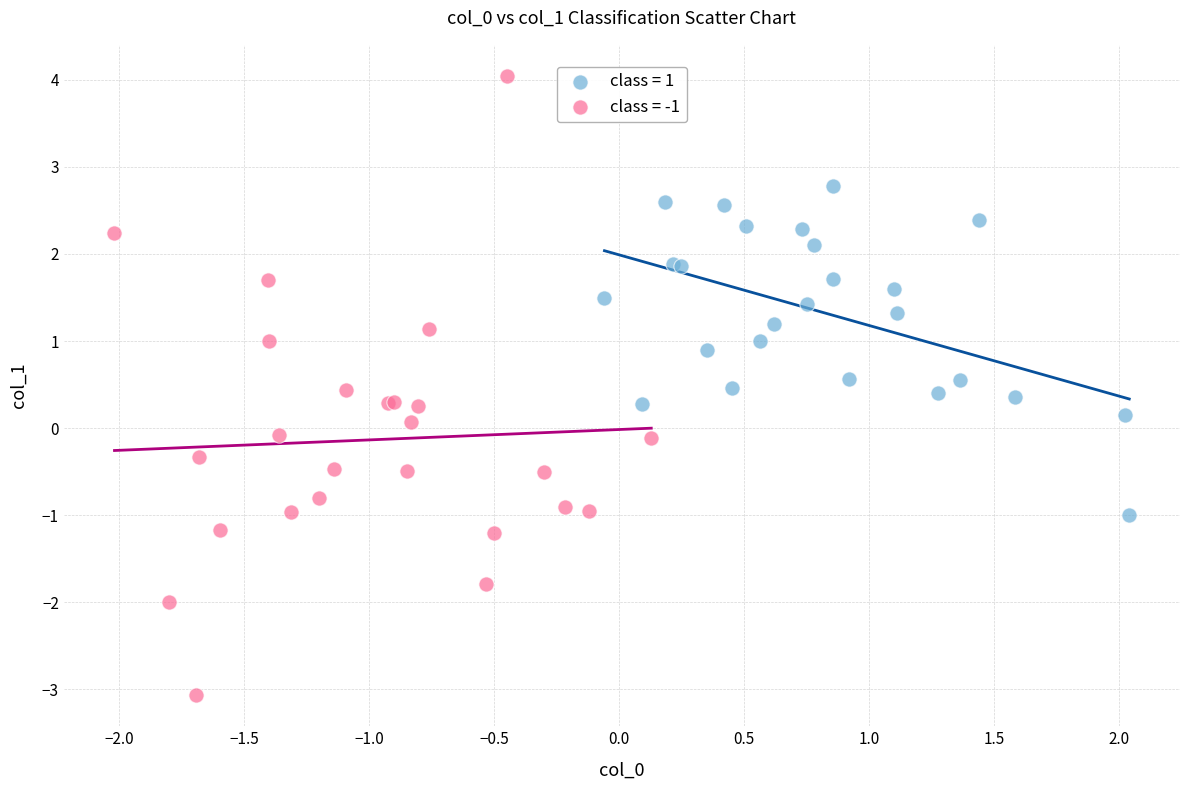

Which series has the widest spread of Y values?

class = -1